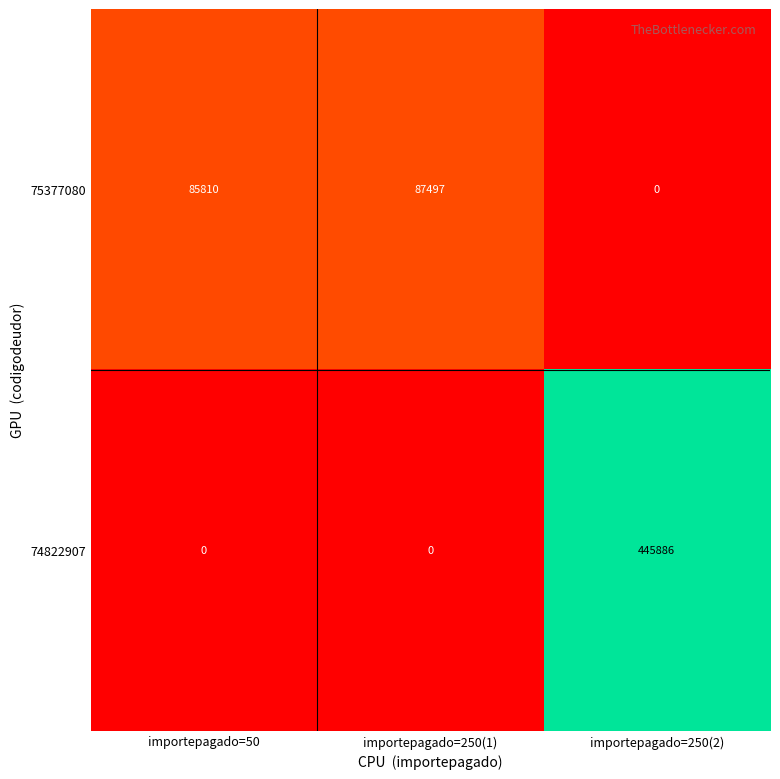

What is the total value across all series at importepagado=250(1)?

87497